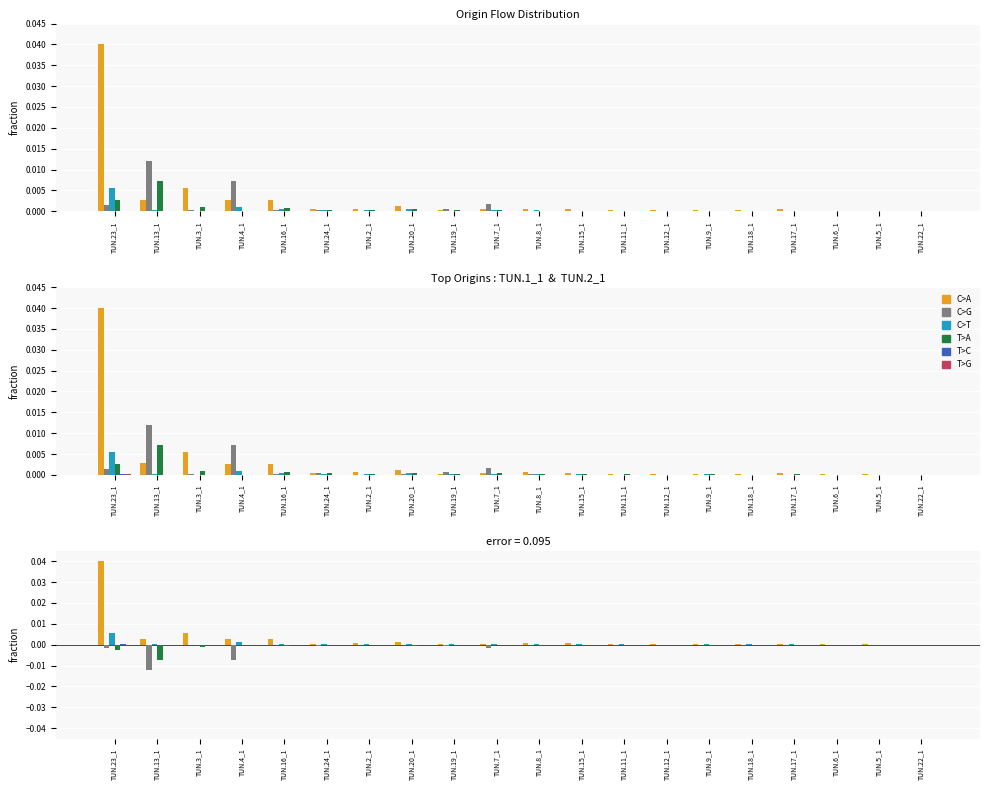

Between TUN.6_1 and TUN.13_1, which is larger?

TUN.13_1